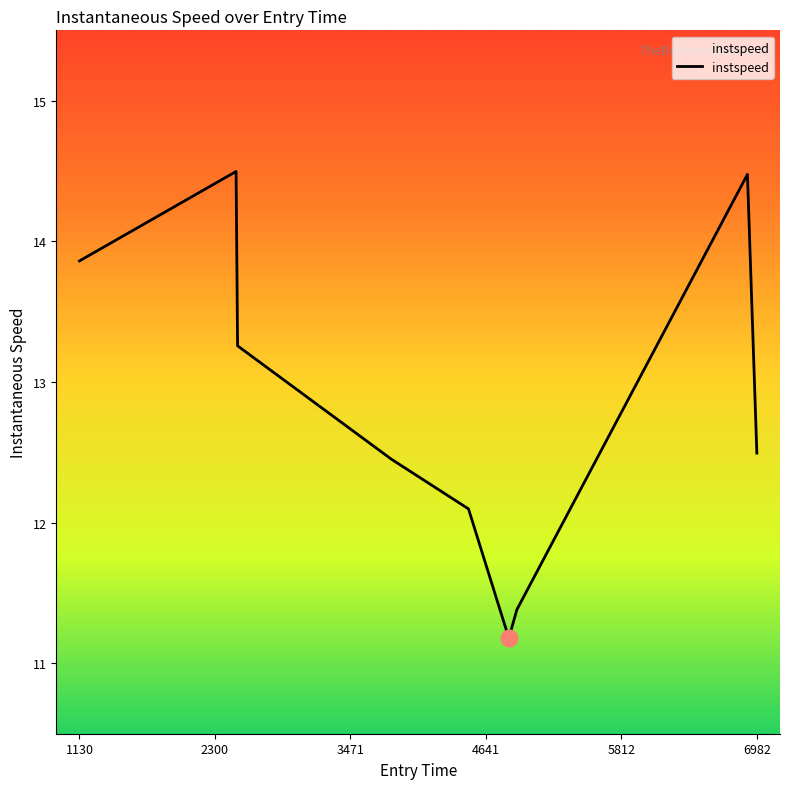

What is the smallest value displayed?

11.2